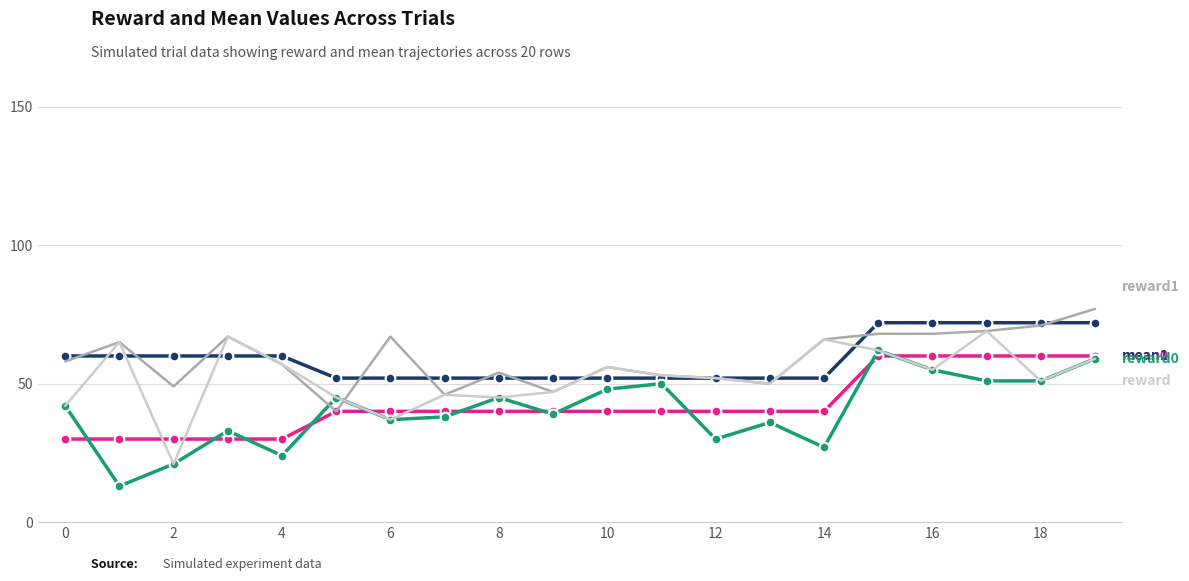

What is the minimum value shown in the chart?

13